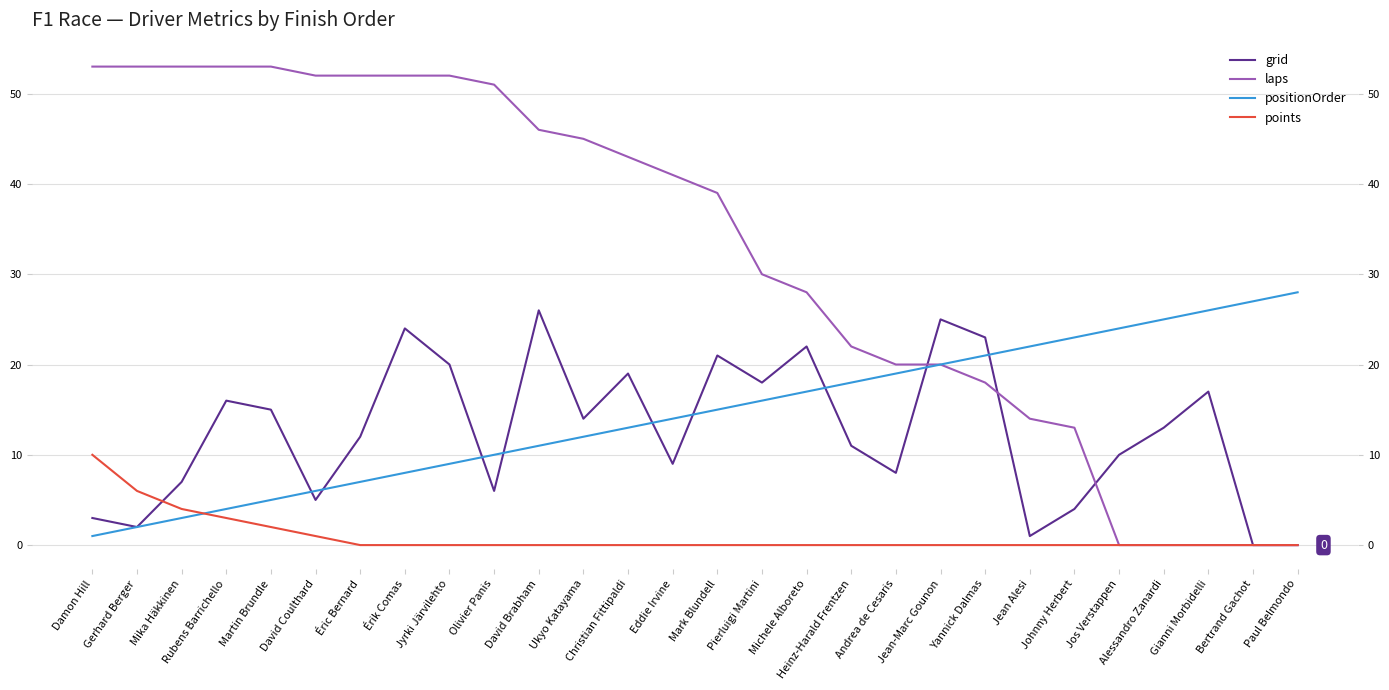

Reading left to right, list all the values displayed in this chart.

grid: 3	2	7	16	15	5	12	24	20	6	26	14	19	9	21	18	22	11	8	25	23	1	4	10	13	17	0	0
laps: 53	53	53	53	53	52	52	52	52	51	46	45	43	41	39	30	28	22	20	20	18	14	13	0	0	0	0	0
positionOrder: 1	2	3	4	5	6	7	8	9	10	11	12	13	14	15	16	17	18	19	20	21	22	23	24	25	26	27	28
points: 10	6	4	3	2	1	0	0	0	0	0	0	0	0	0	0	0	0	0	0	0	0	0	0	0	0	0	0